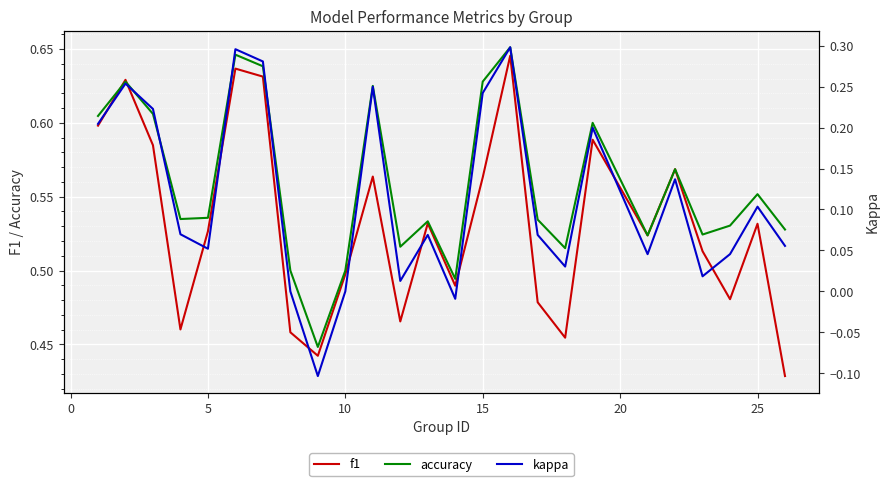

What is the difference between the highest and lowest values at 24?

0.5